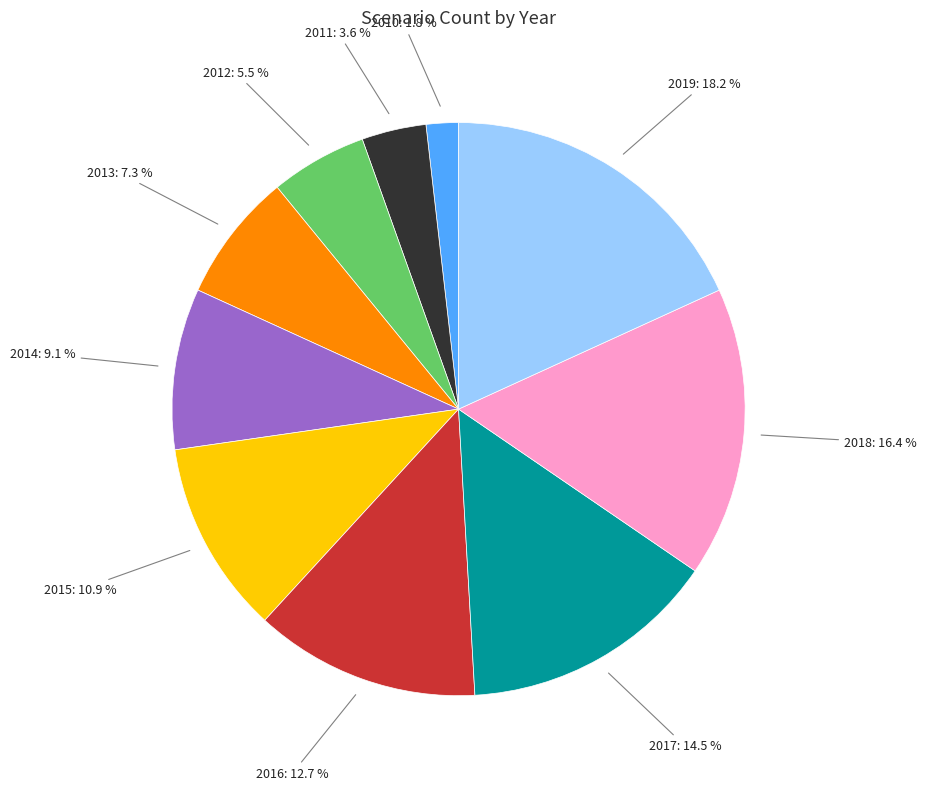

To the nearest percent, what is the average slice percentage?

10%